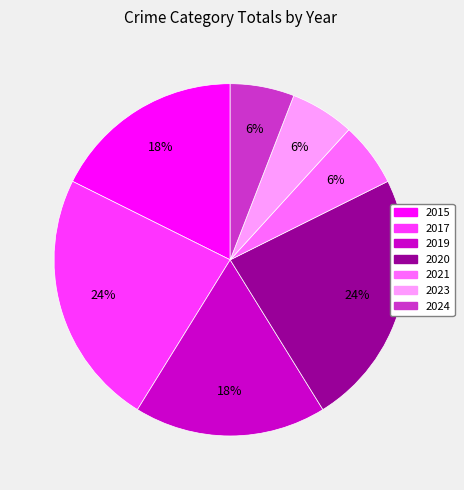

True or false: 2020 accounts for 24% of the total.

True